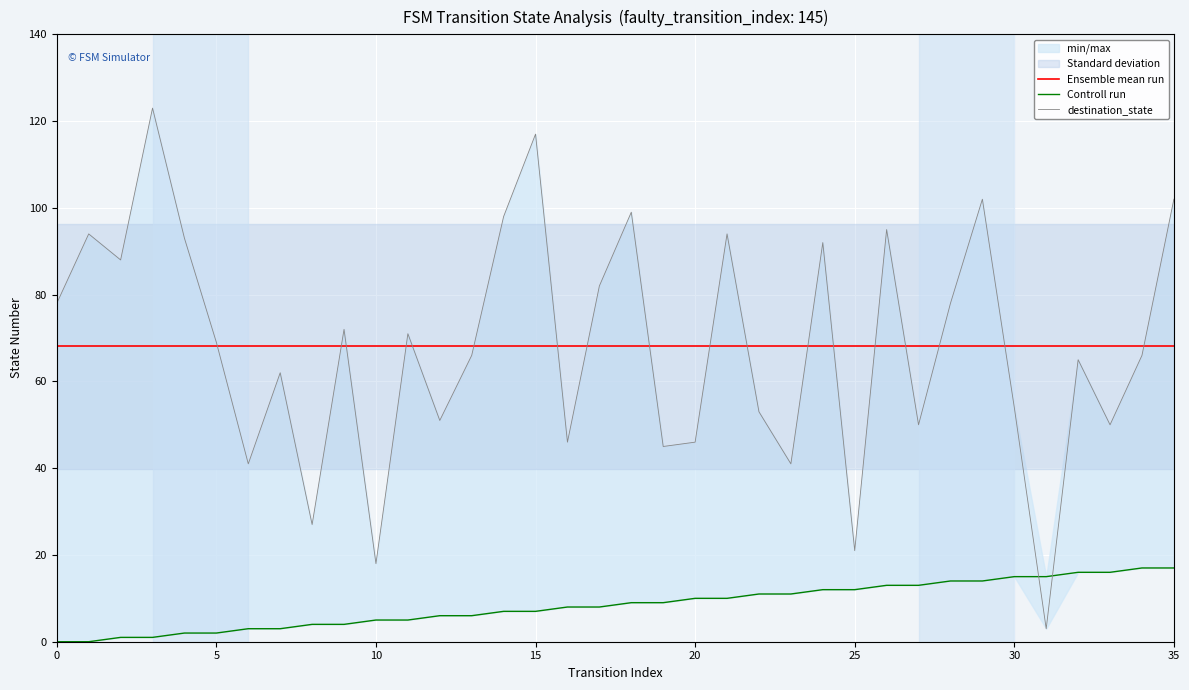

How many values in the Controll run series are below 9?

18